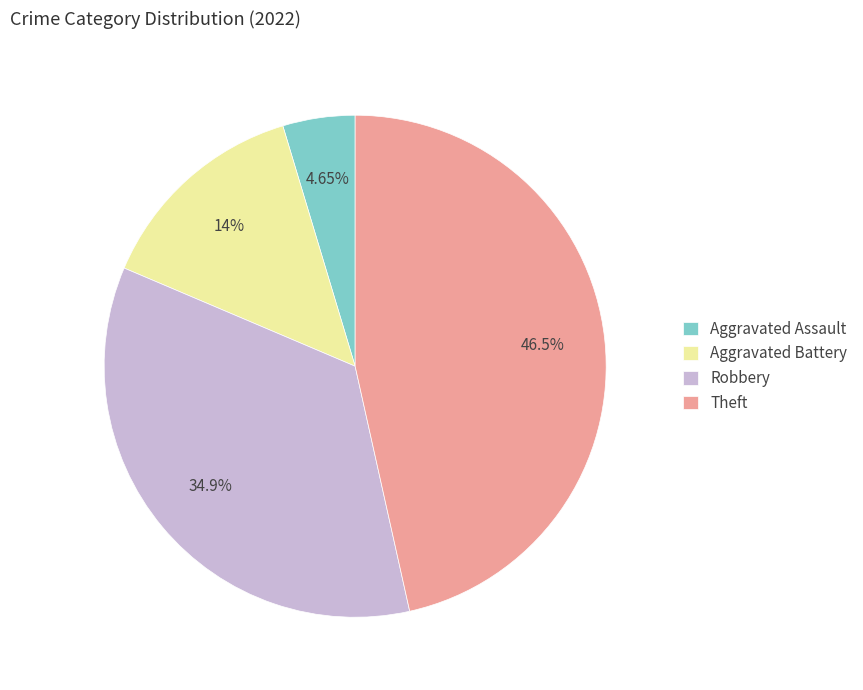

To the nearest percent, what portion does Theft represent?

47%